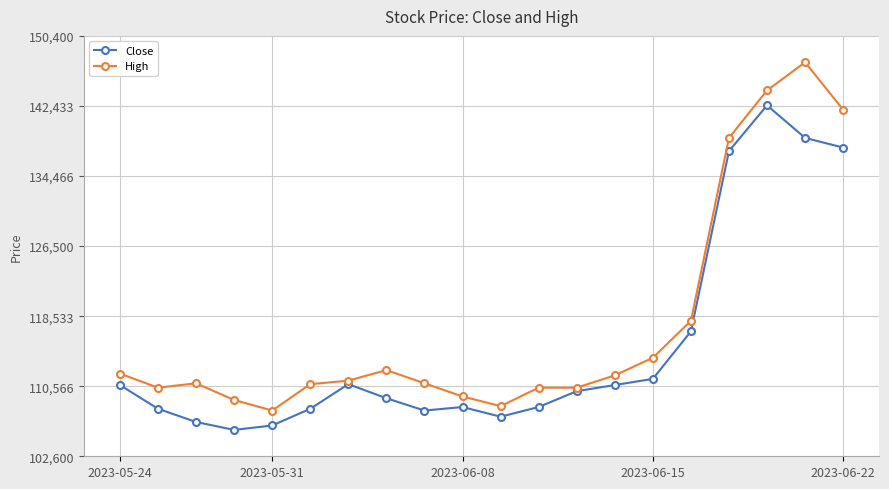

At how many categories does at least one series exceed 121460?

4